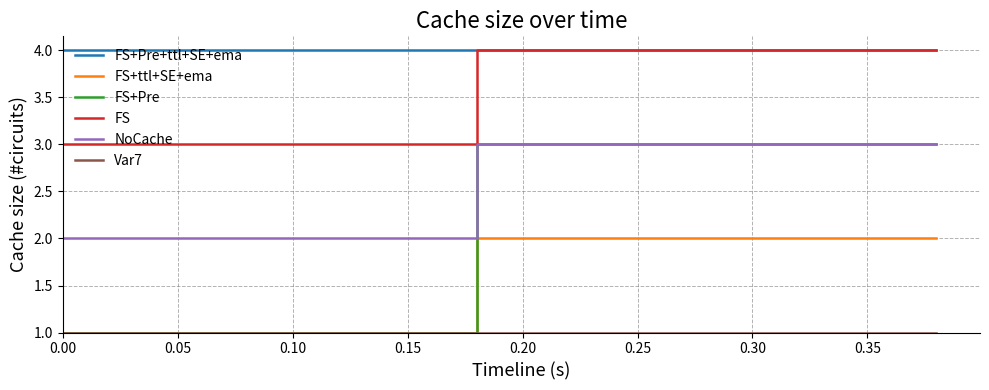

True or false: FS+Pre+ttl+SE+ema and NoCache intersect in this chart.

False